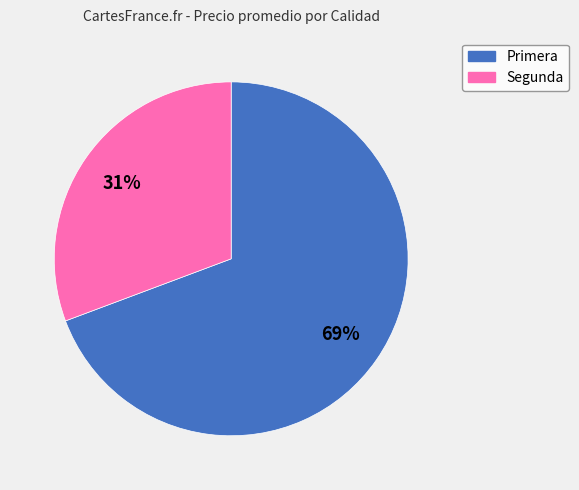

Is there a majority slice in this chart?

Yes